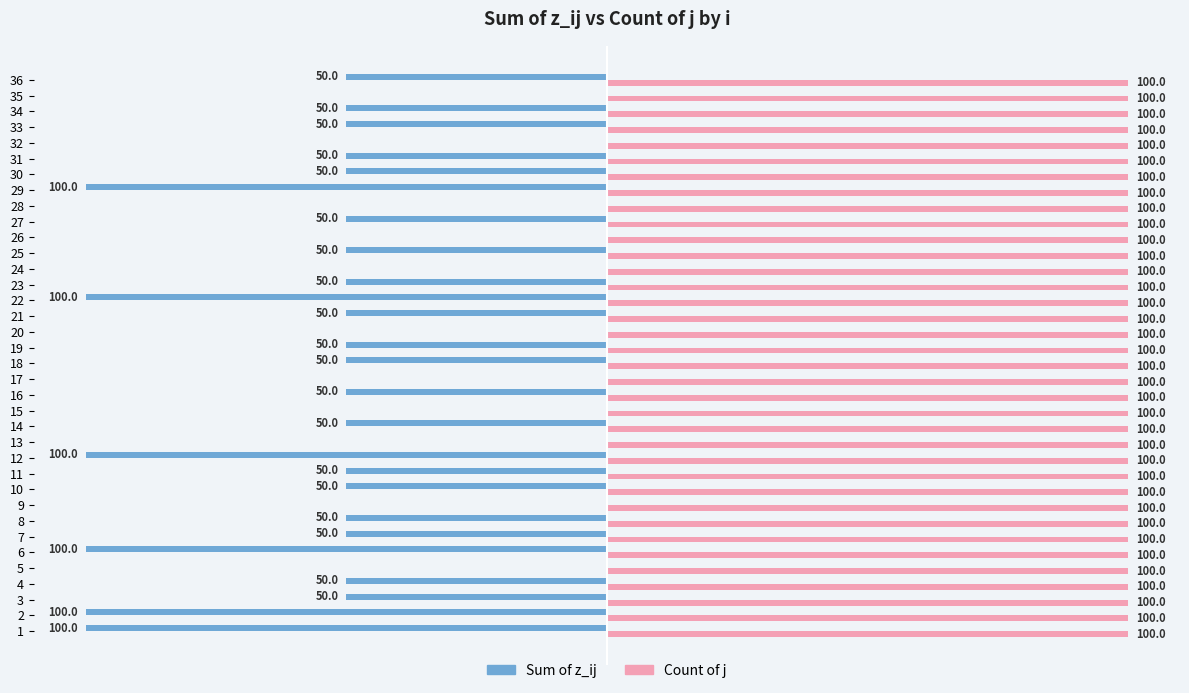

Which series changed the most between 17 and 25?

Sum of z_ij